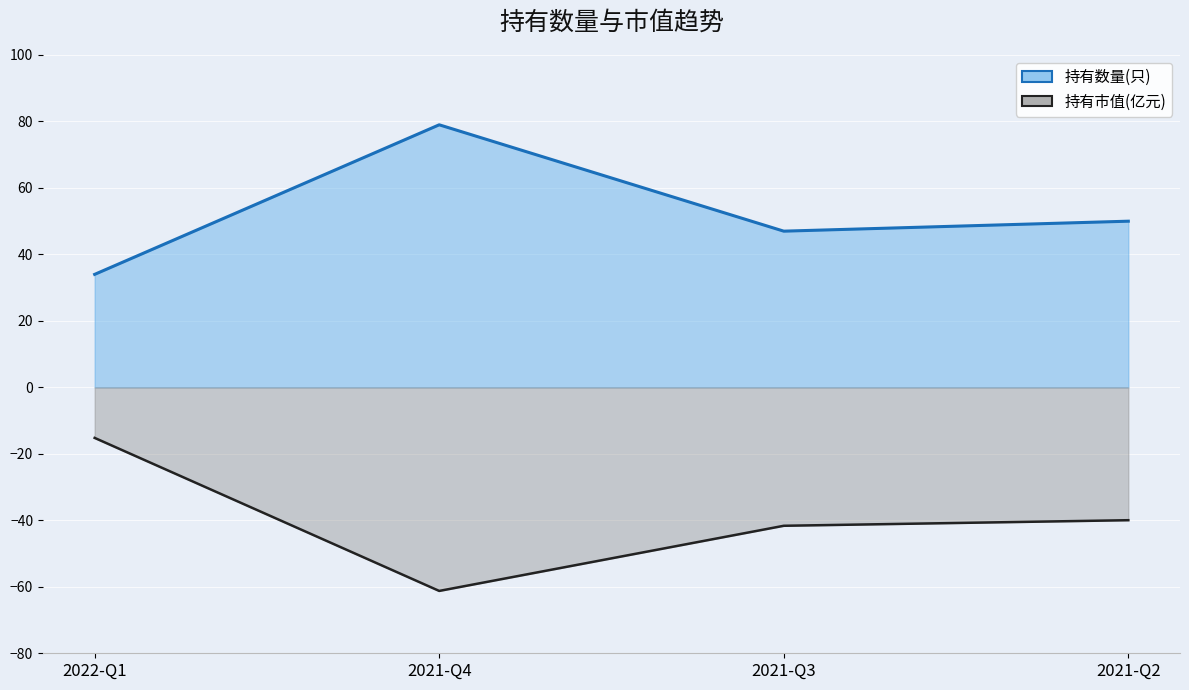

True or false: 持有数量(只) and 持有市值(亿元) cross at least once.

False